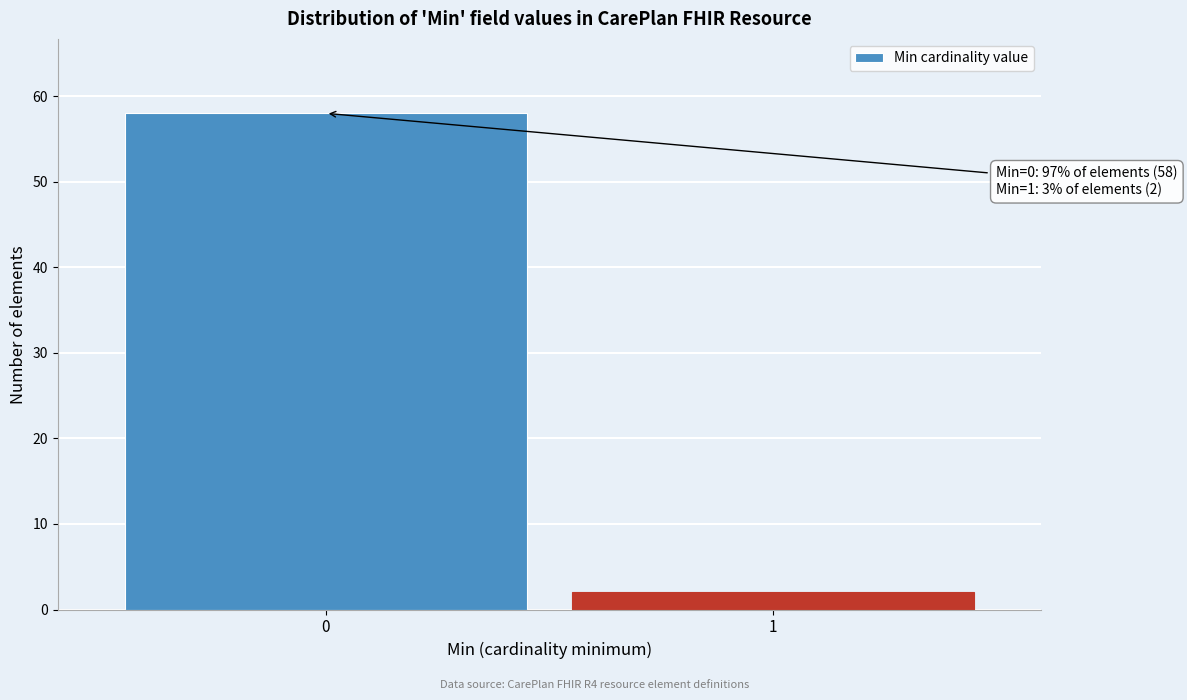

Reading left to right, what are all the values shown in this chart?

0=58	1=2